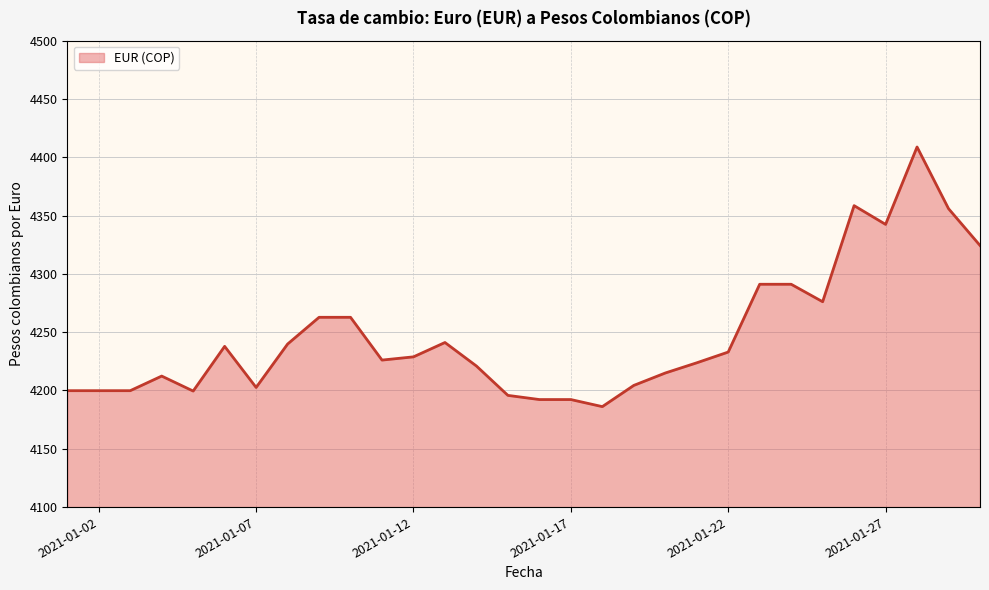

What is the minimum value shown in the chart?

4186.2